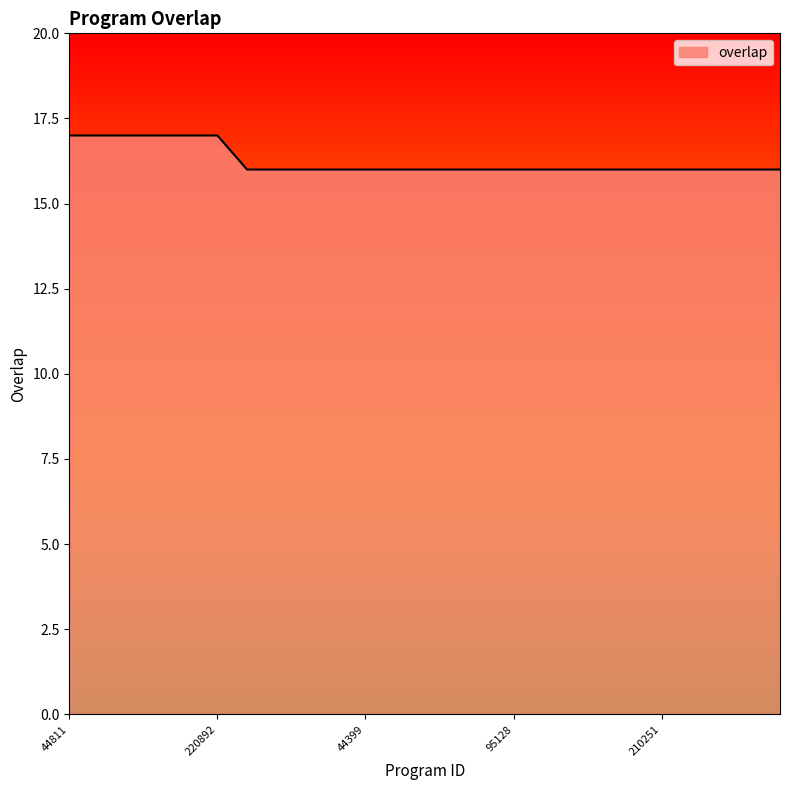

What is the greatest value displayed?

17